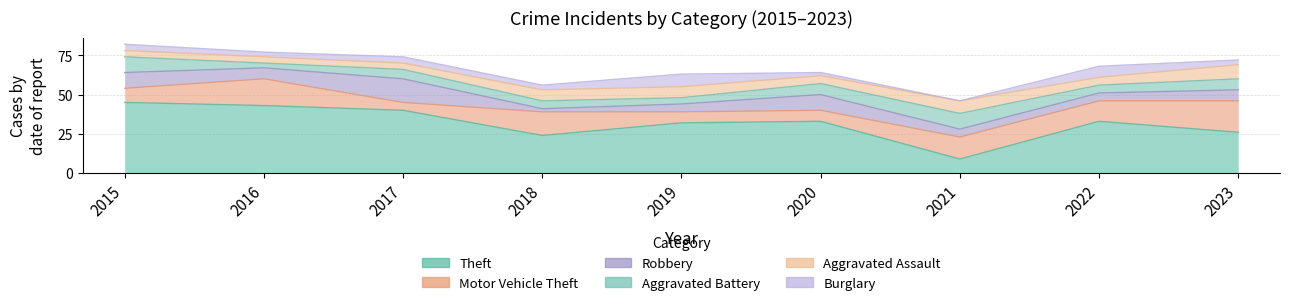

The value of Theft at 2017 is 40. True or false?

True